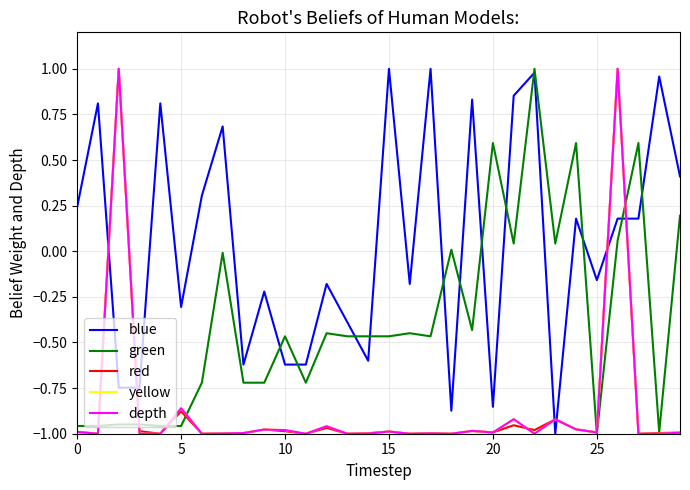

Does the chart display data point markers on the line(s)?

No